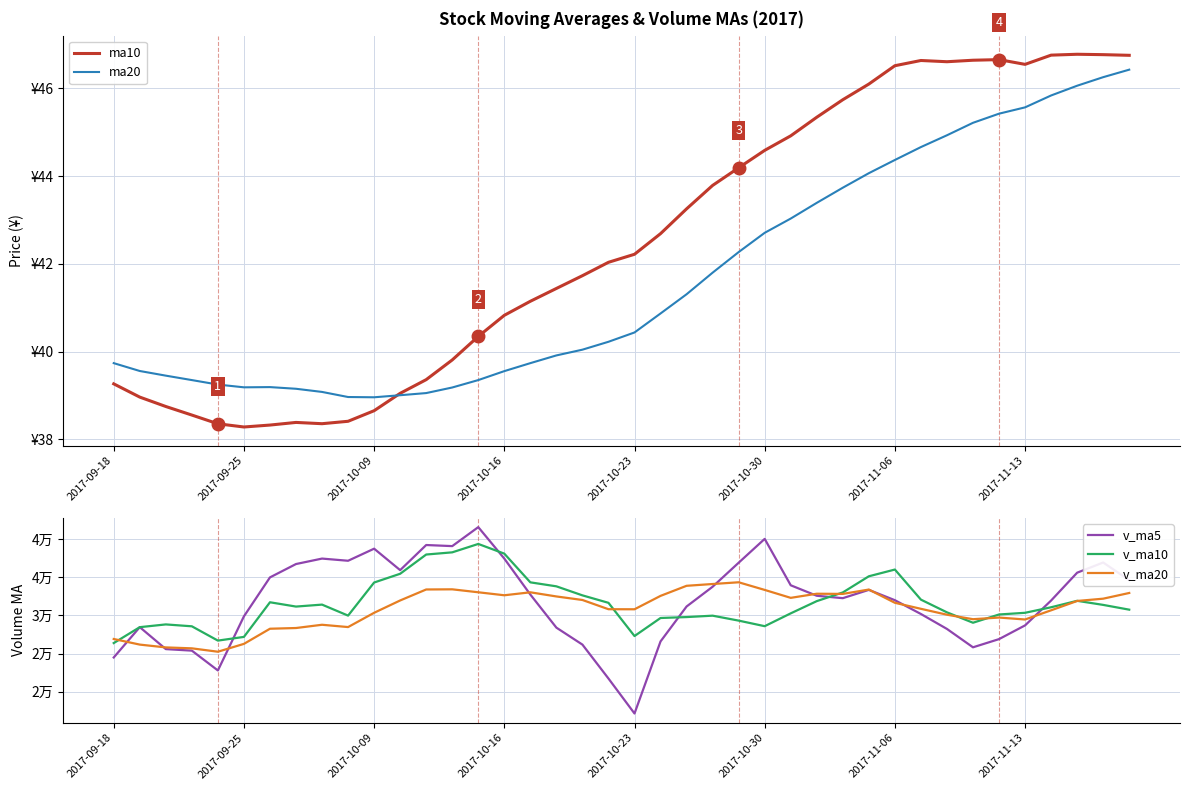

True or false: v_ma5 has more than 2 interior local peaks.

True